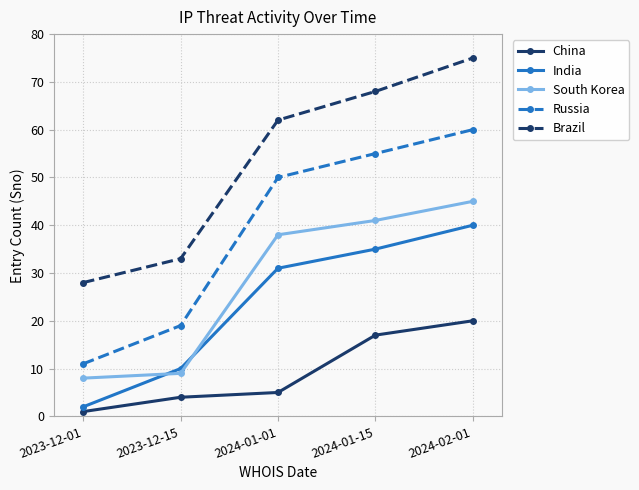

What is the difference between the Russia values at 2024-02-01 and 2023-12-01?

49